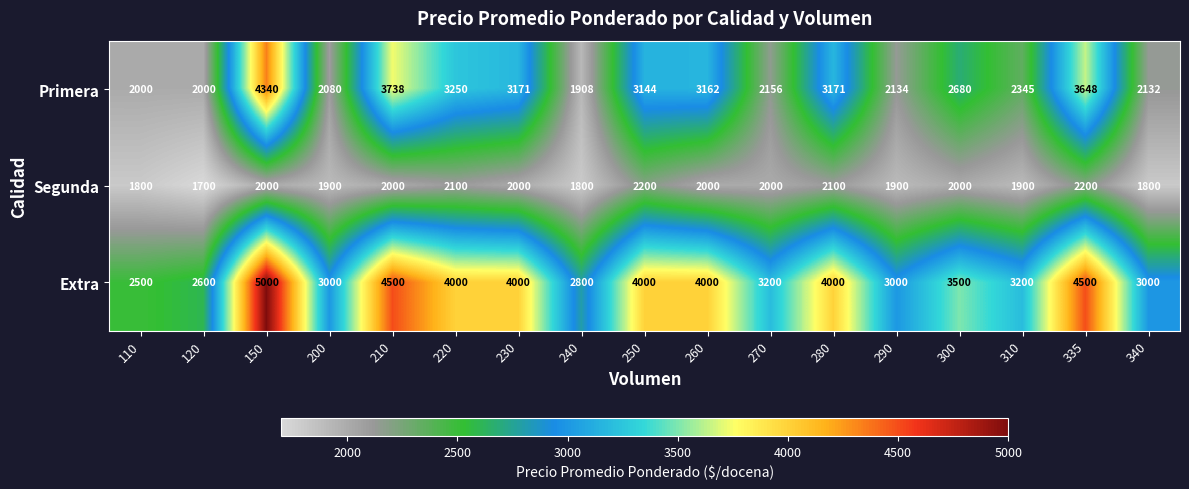

Between 120 and 340, which series saw the biggest shift?

Extra